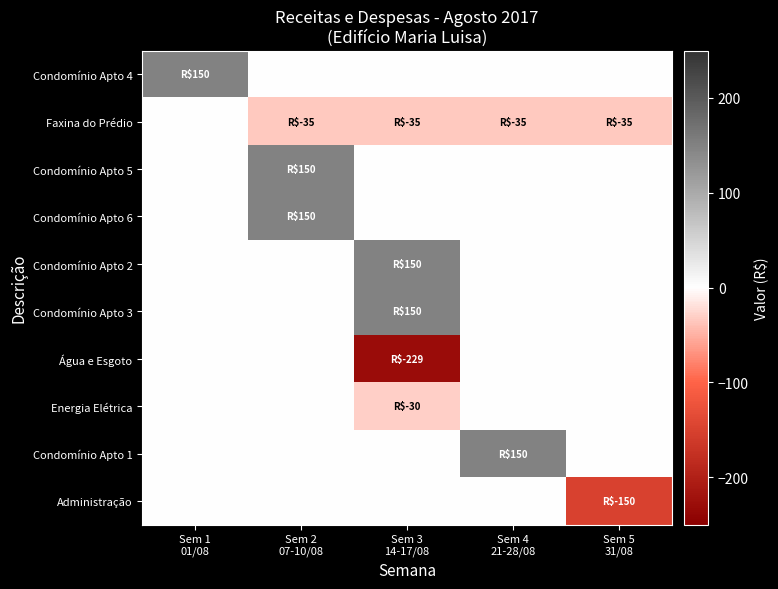

What is the greatest value displayed?

150.0